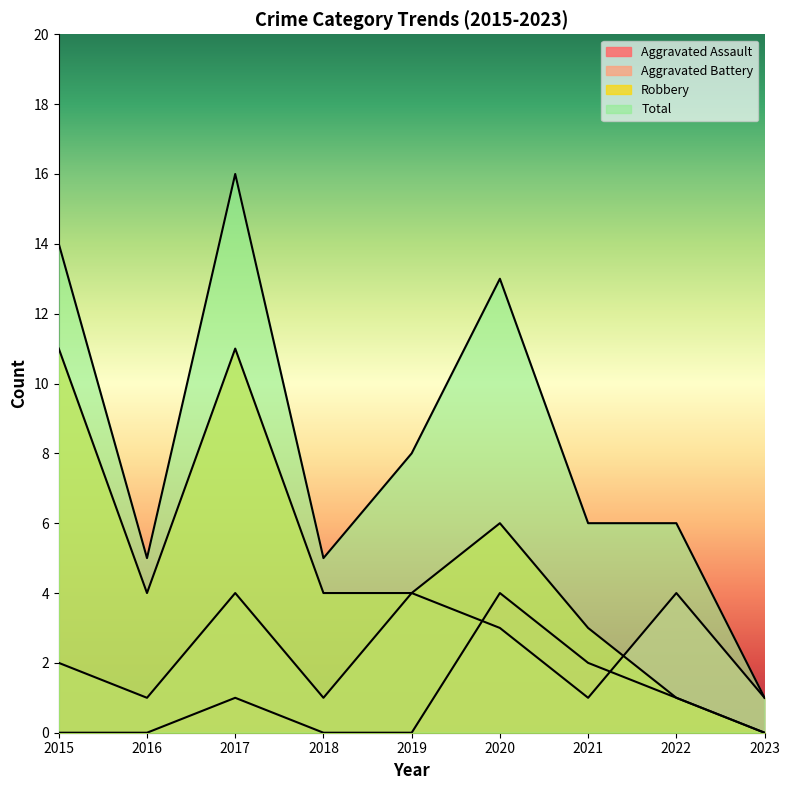

List the series in order of their peak value, highest first.

Total, Robbery, Aggravated Assault, Aggravated Battery